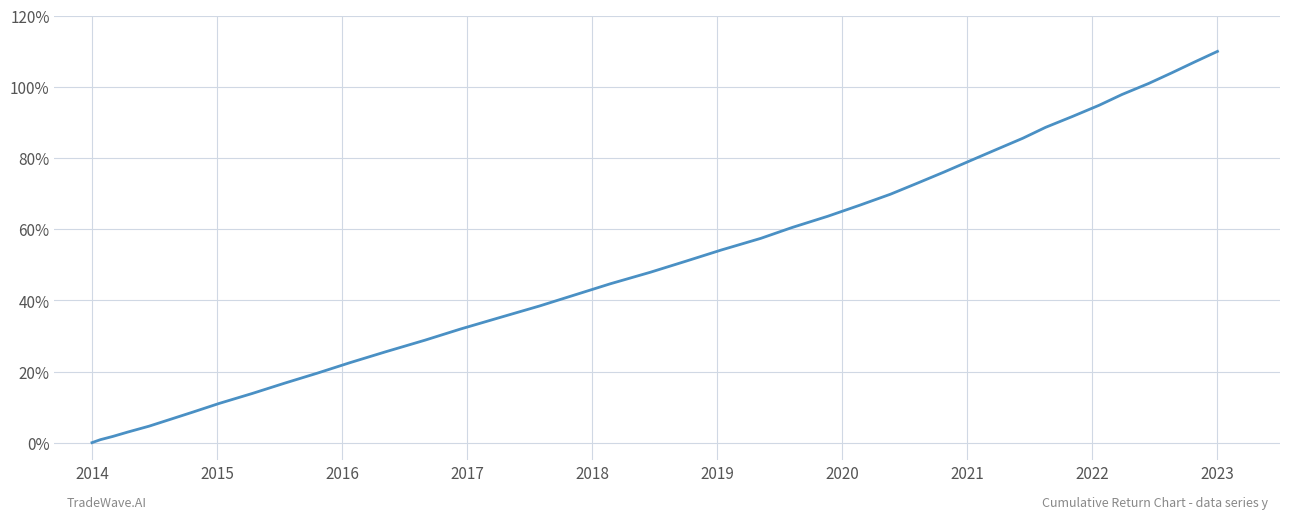

Is this an area chart (filled region under the line)?

No